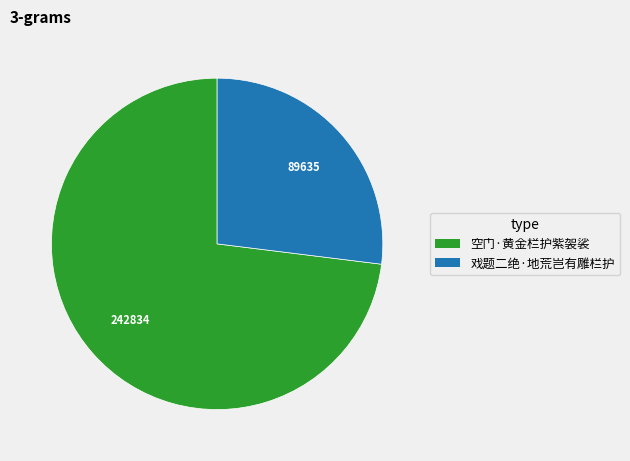

Is 戏题二绝·地荒岂有雕栏护 the majority of the pie?

No